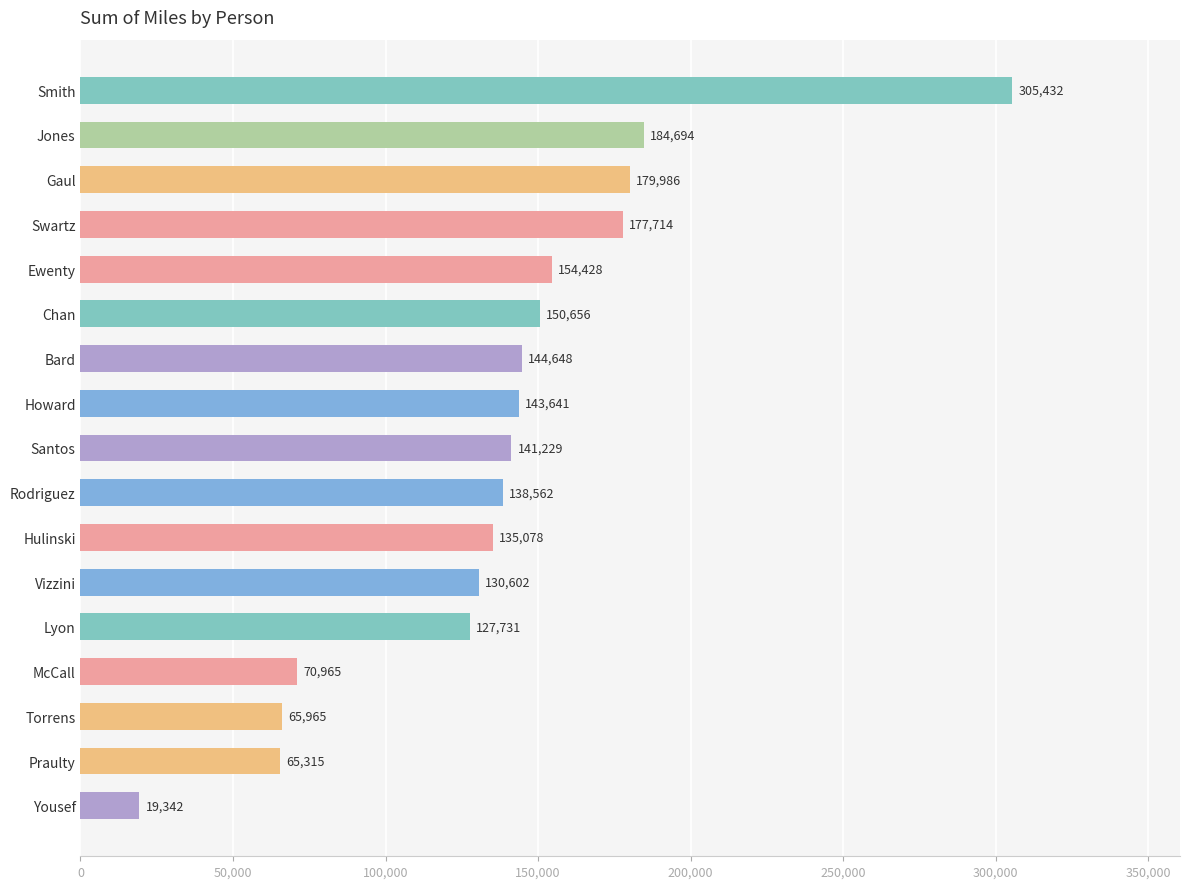

Count the number of data series in this chart.

1